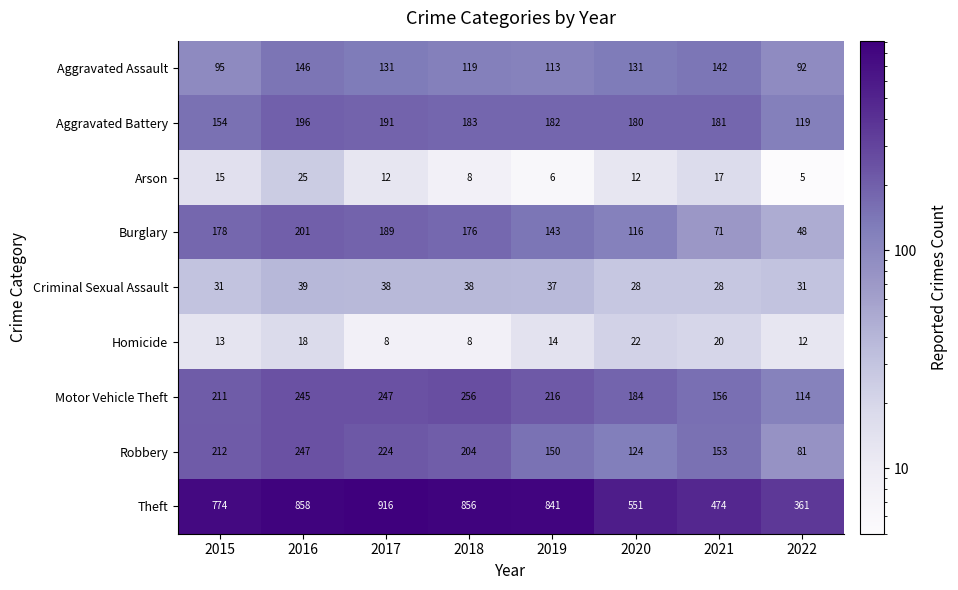

Which category has the lowest value across all series?

2022